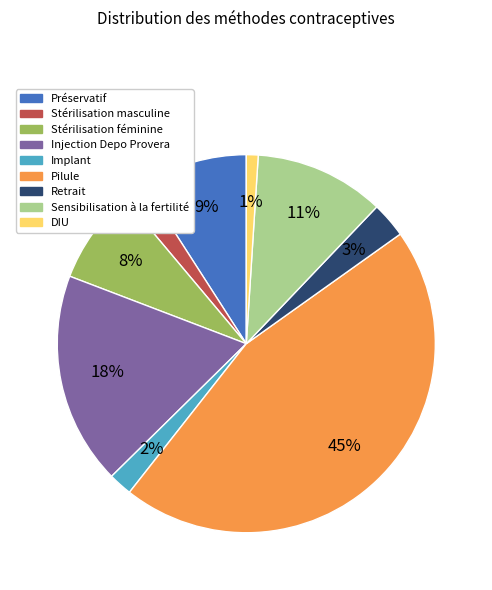

Do Pilule and Préservatif together represent more than half of the pie?

Yes